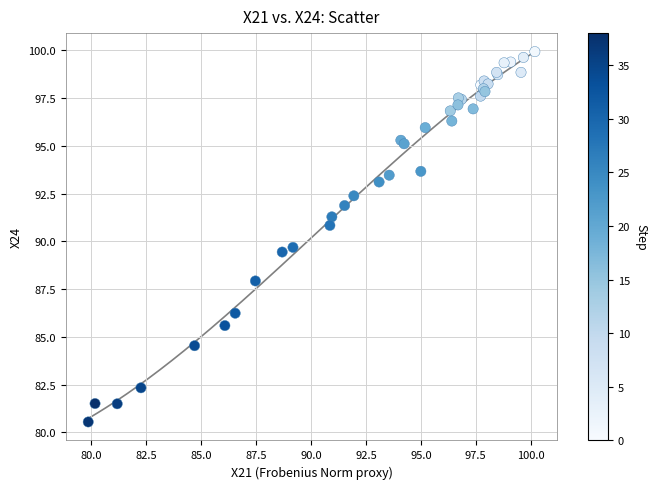

What Y value in the scatter plot is closest to 90?

89.7